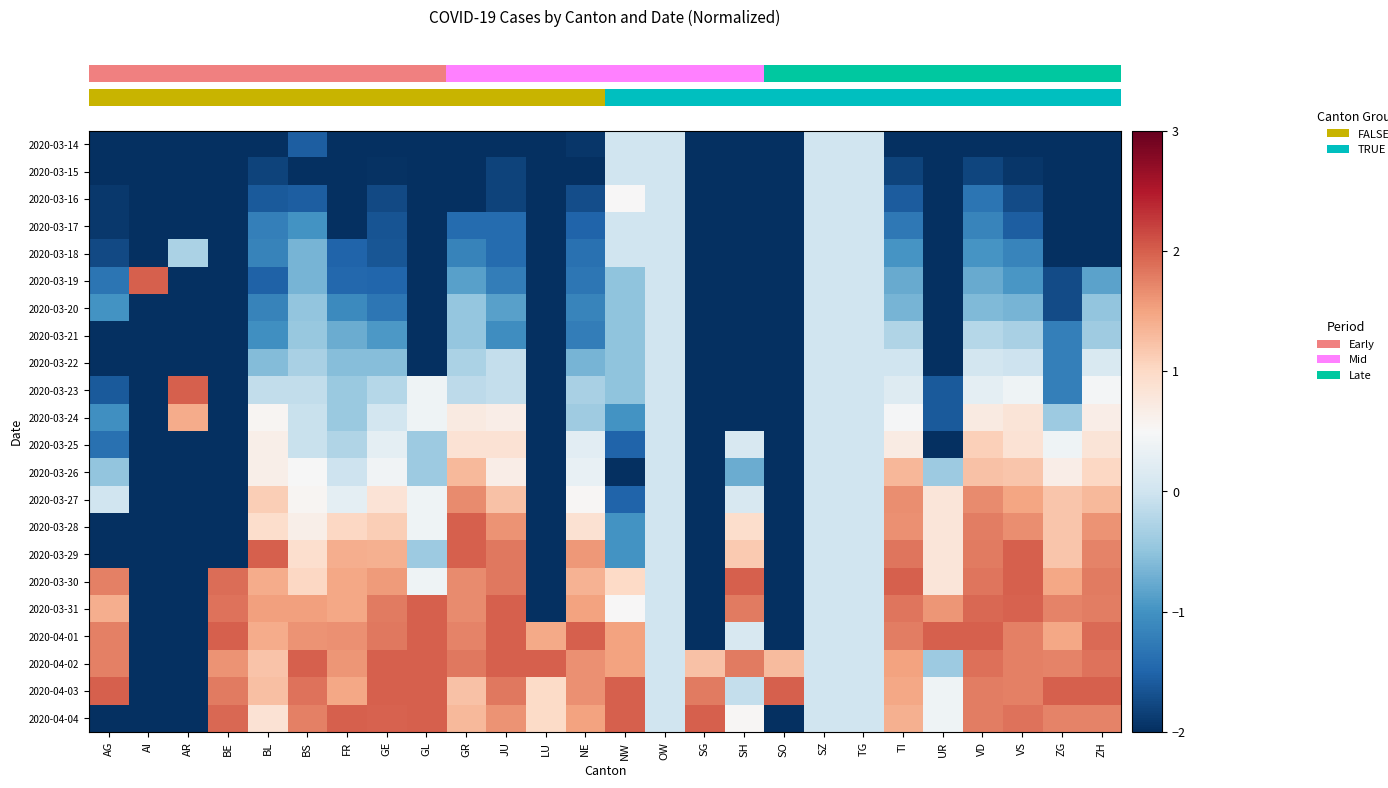

Between NE and BE, which is larger?

NE